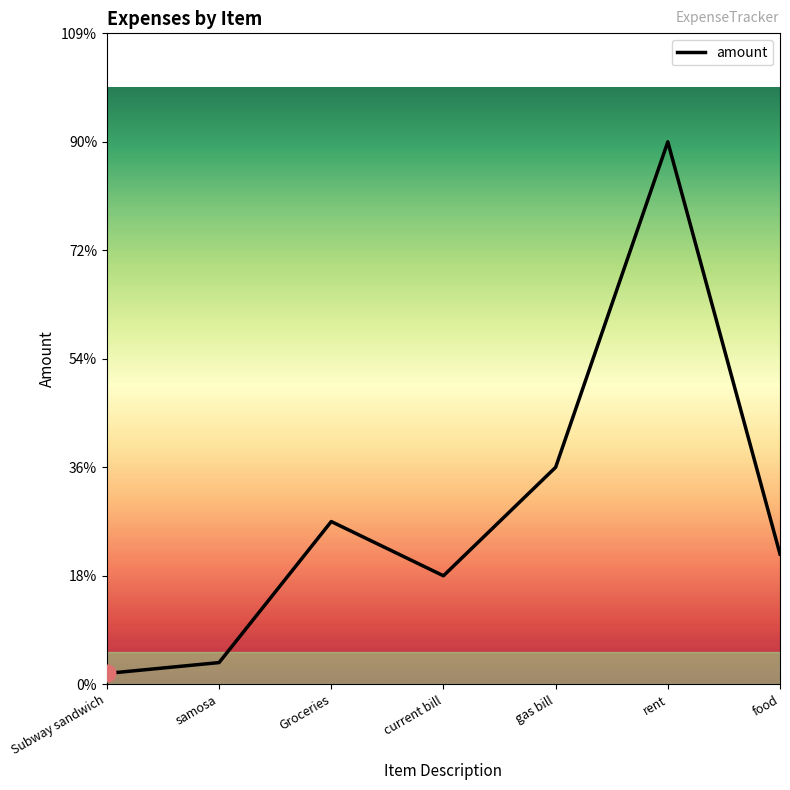

What is the average value?

157